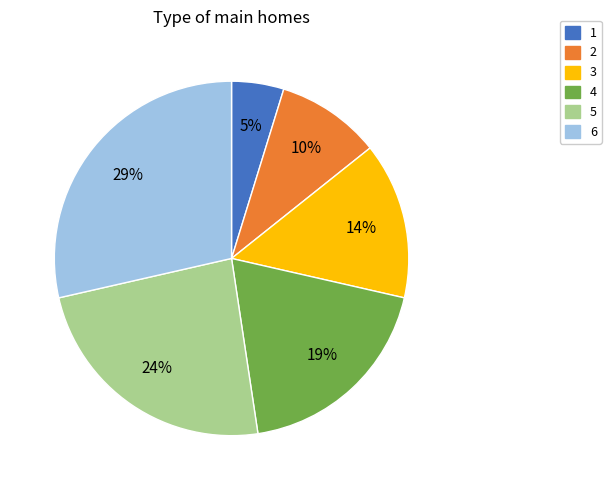

Which slice is the smallest?

1